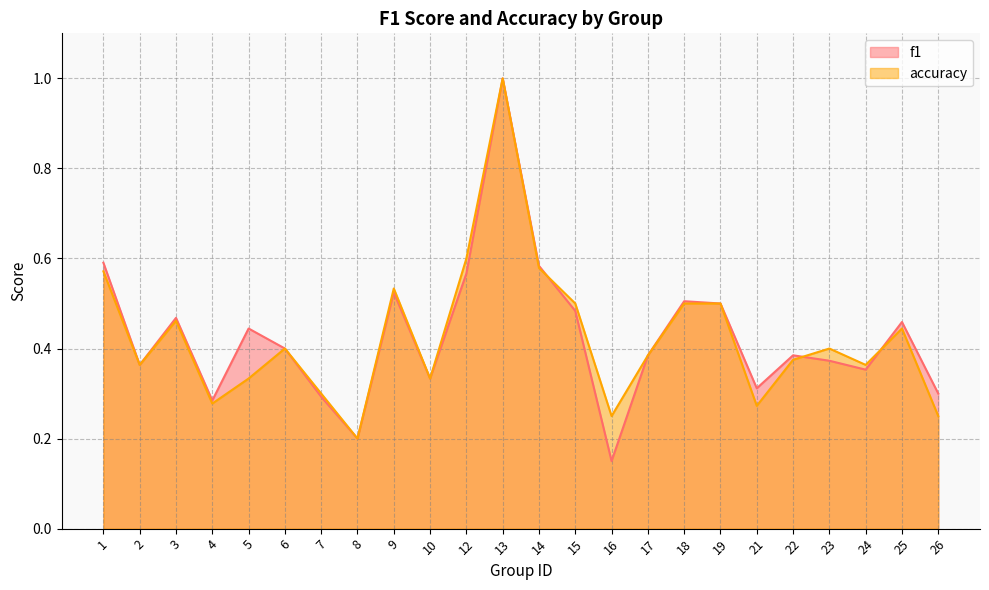

Which series ends up on top after the final intersection of accuracy and f1?

f1